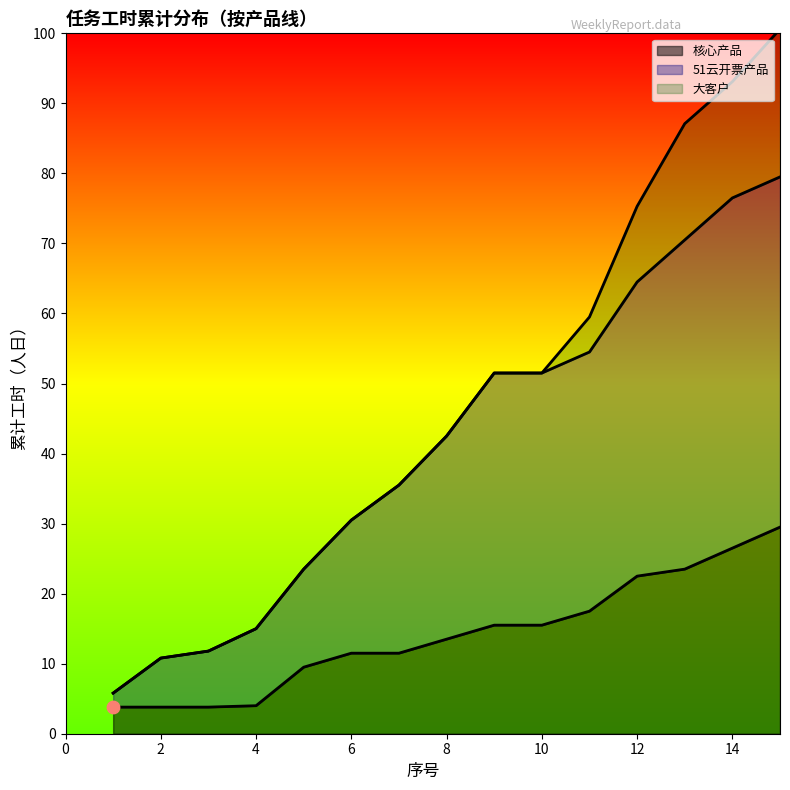

The value of 核心产品 at 2 is 3.8. True or false?

True